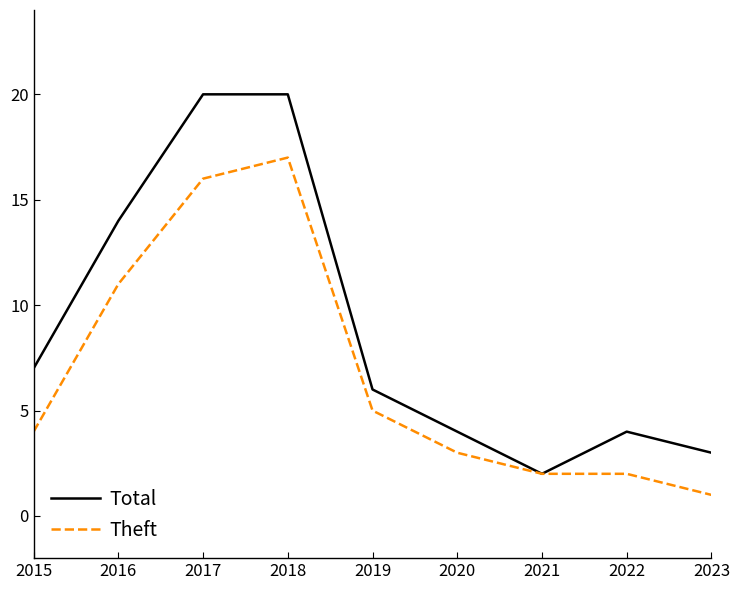

Where is the first local maximum for Theft?

2018